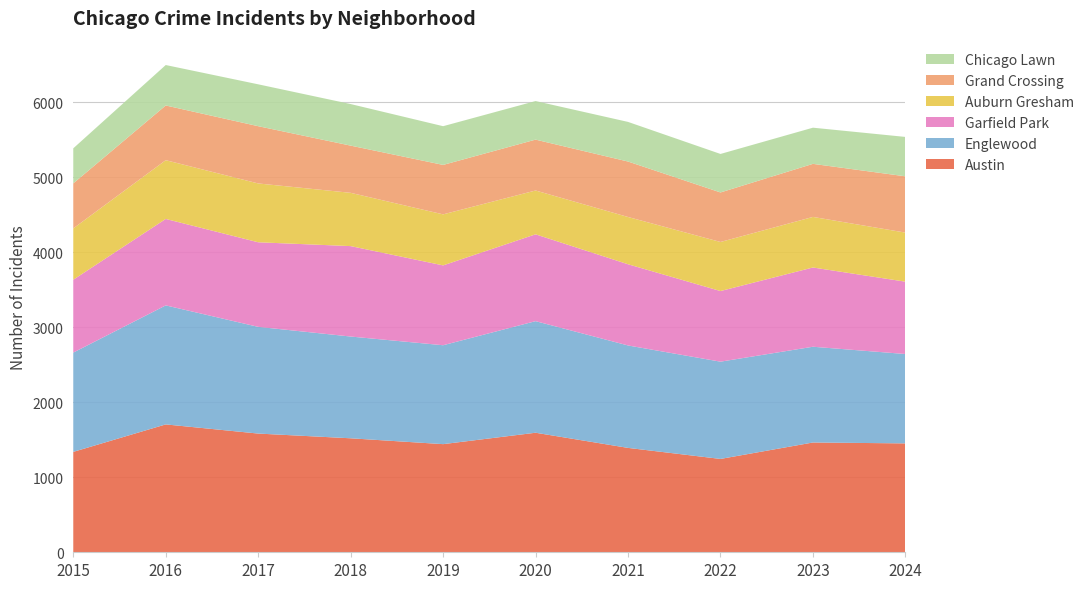

Reading right to left, list all the values displayed in this chart.

Austin: 2024=1451	2023=1463	2022=1244	2021=1391	2020=1593	2019=1441	2018=1519	2017=1582	2016=1704	2015=1338
Englewood: 2024=1191	2023=1276	2022=1296	2021=1365	2020=1487	2019=1318	2018=1356	2017=1422	2016=1586	2015=1323
Garfield Park: 2024=964	2023=1056	2022=941	2021=1082	2020=1157	2019=1064	2018=1205	2017=1127	2016=1152	2015=971
Auburn Gresham: 2024=654	2023=674	2022=654	2021=630	2020=584	2019=680	2018=710	2017=784	2016=783	2015=684
Grand Crossing: 2024=750	2023=707	2022=660	2021=739	2020=678	2019=659	2018=629	2017=763	2016=729	2015=600
Chicago Lawn: 2024=525	2023=482	2022=513	2021=528	2020=514	2019=516	2018=554	2017=558	2016=539	2015=467